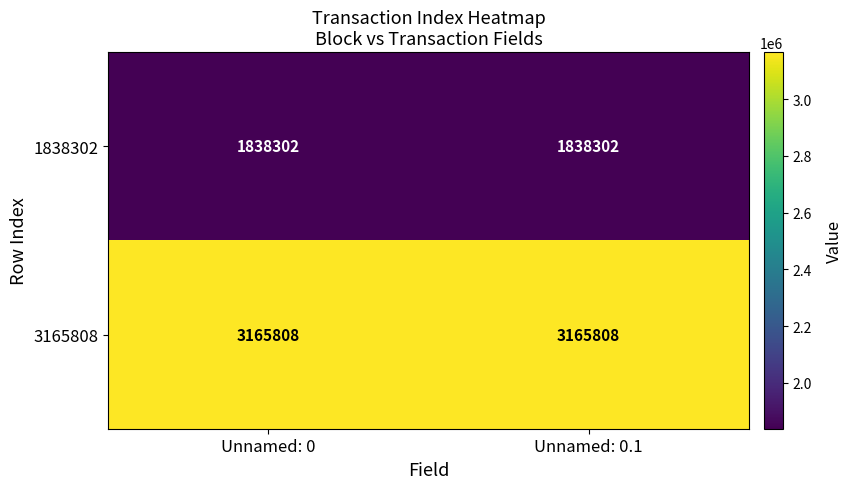

What is the smallest value displayed?

1838302